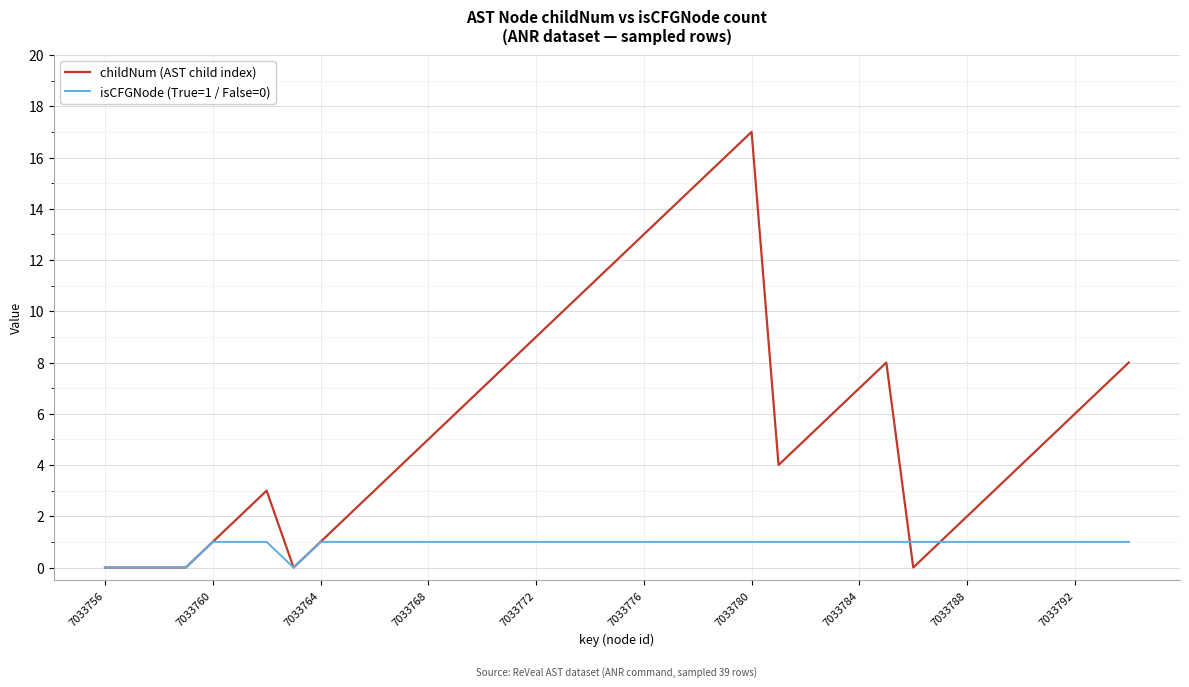

What is the greatest value displayed?

17